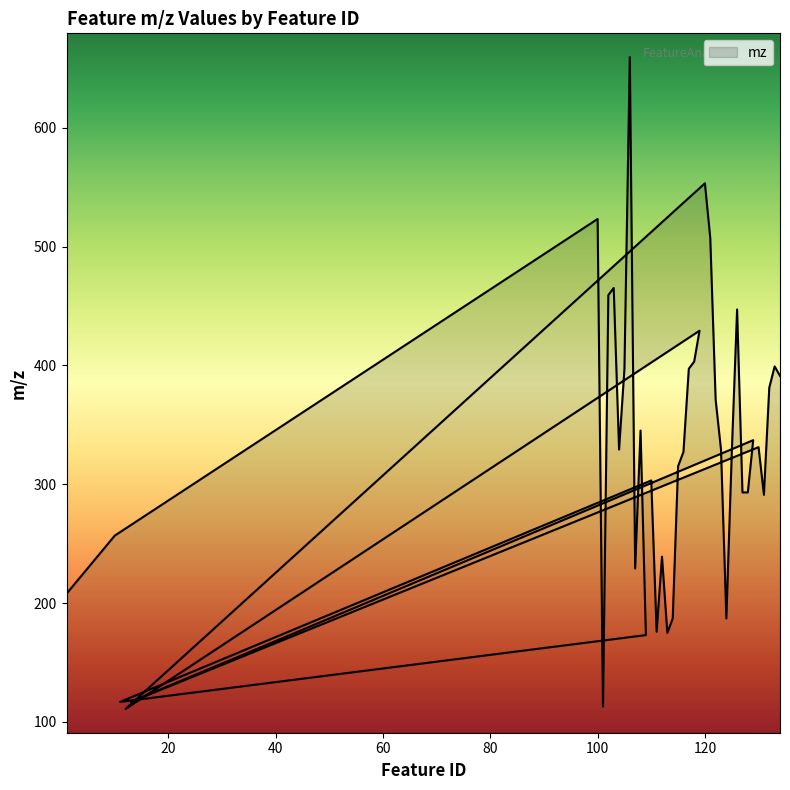

True or false: there are more than 1 points higher than both neighbors.

True